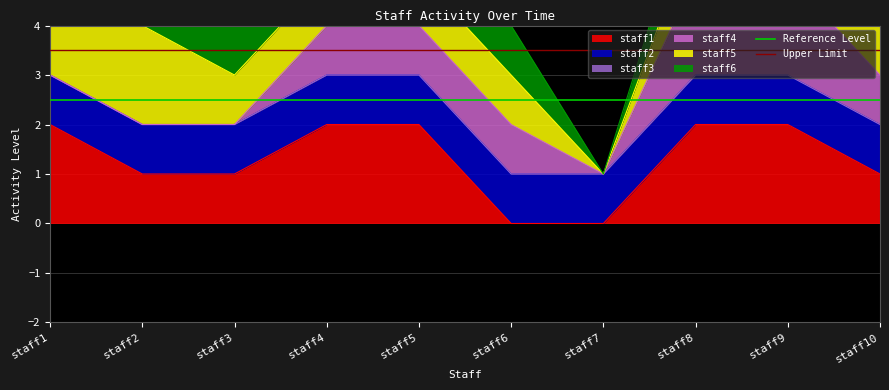

True or false: staff1 has a value of 3 at staff1.

False